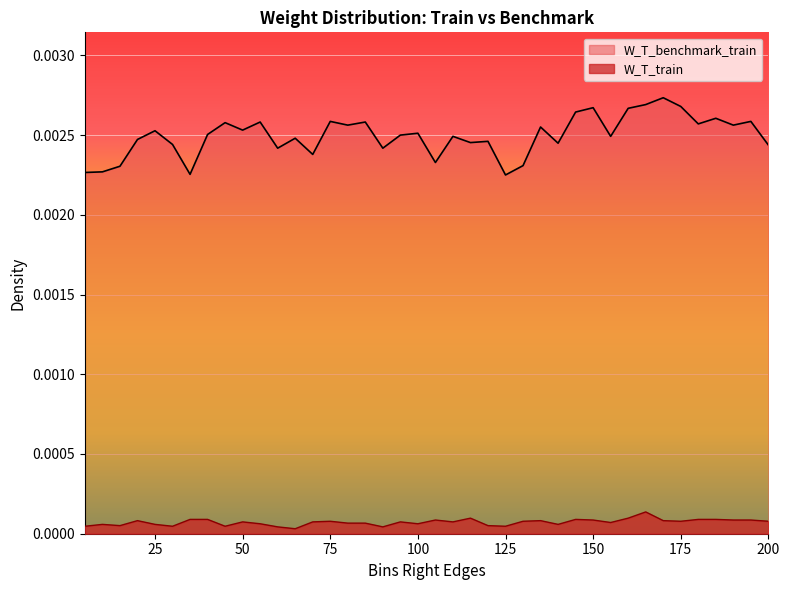

Which series has the largest range (max minus min)?

W_T_benchmark_train